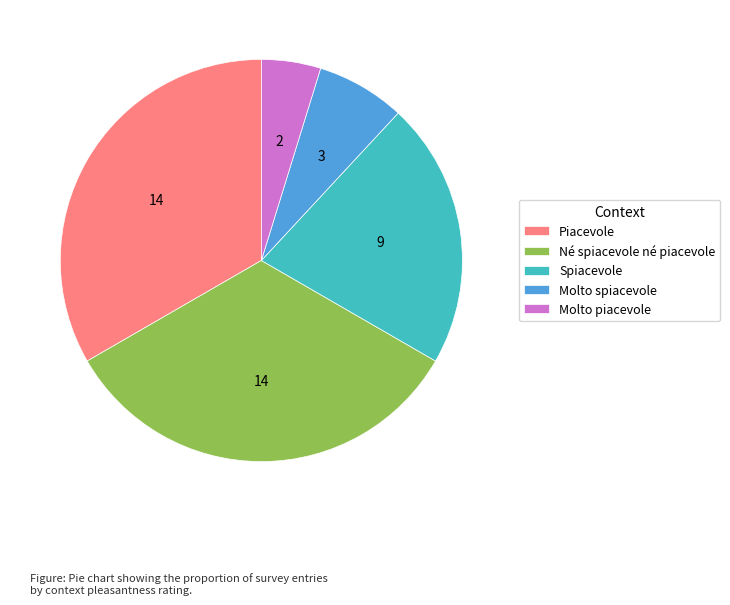

Which slice is the smallest?

Molto piacevole